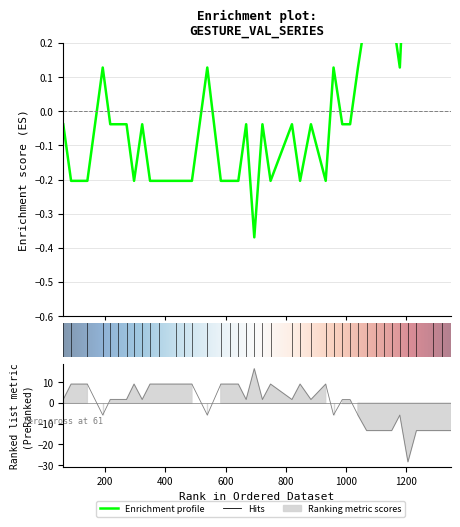

Does the chart display data point markers on the line(s)?

No